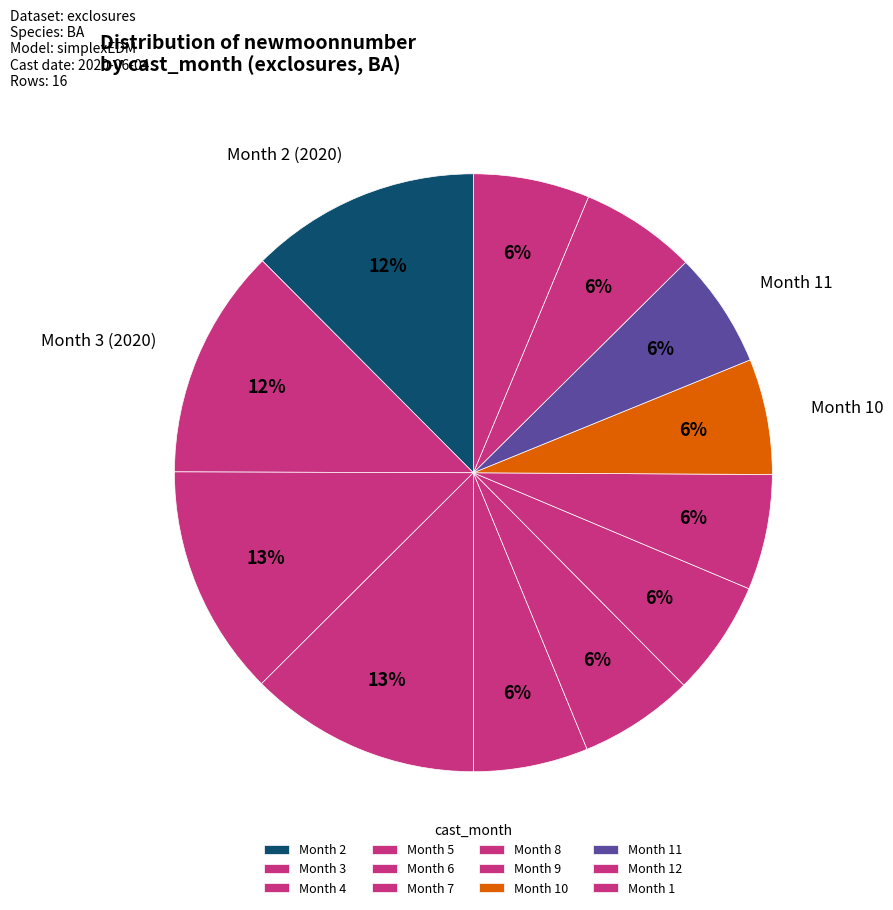

Count the number of slices in the pie.

12